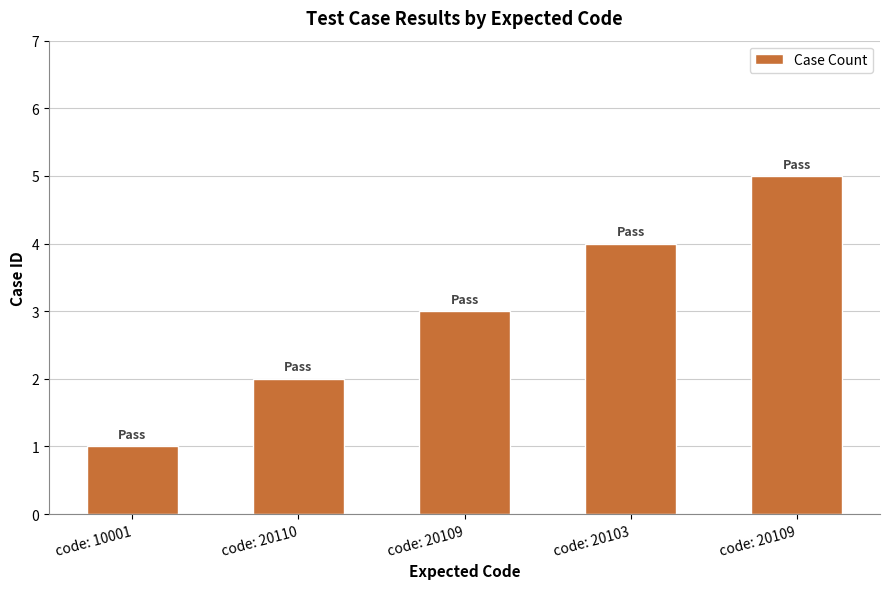

Reading left to right, what are all the values shown in this chart?

1	2	3	4	5